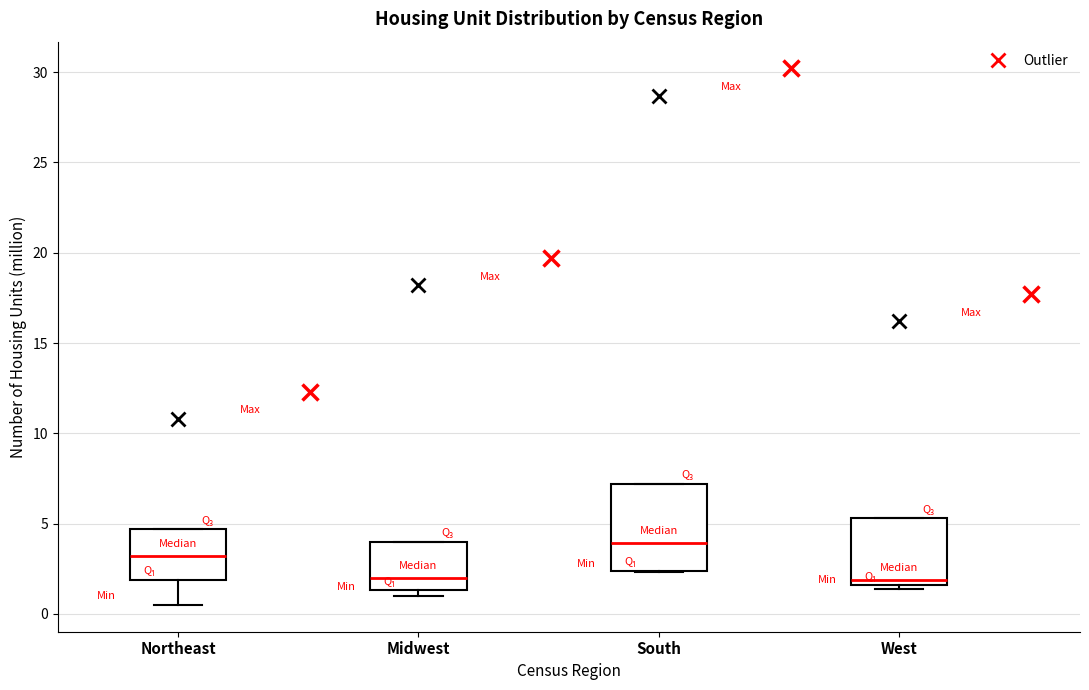

Which box is the tallest, from its lower edge to its upper edge?

South